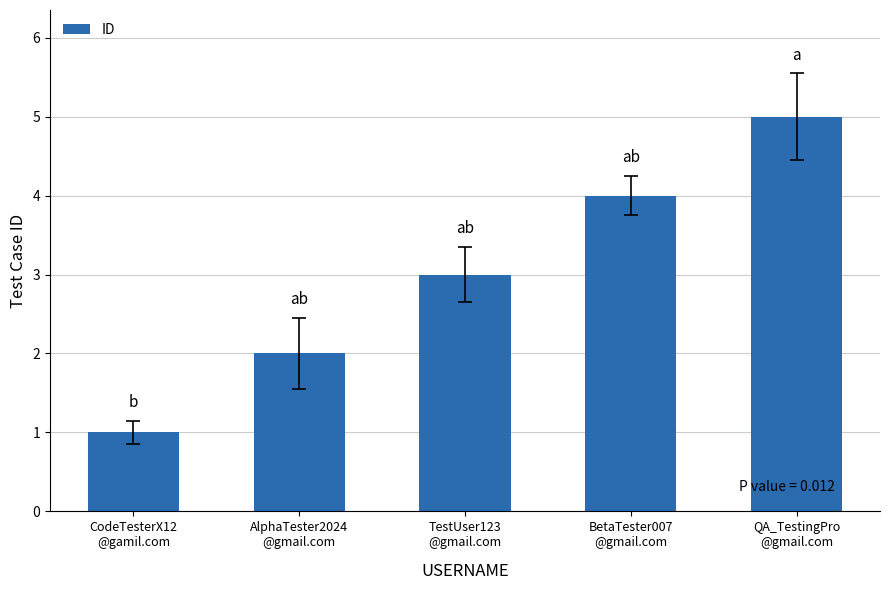

What is the label of the 3rd bar from the left?

TestUser123
@gmail.com